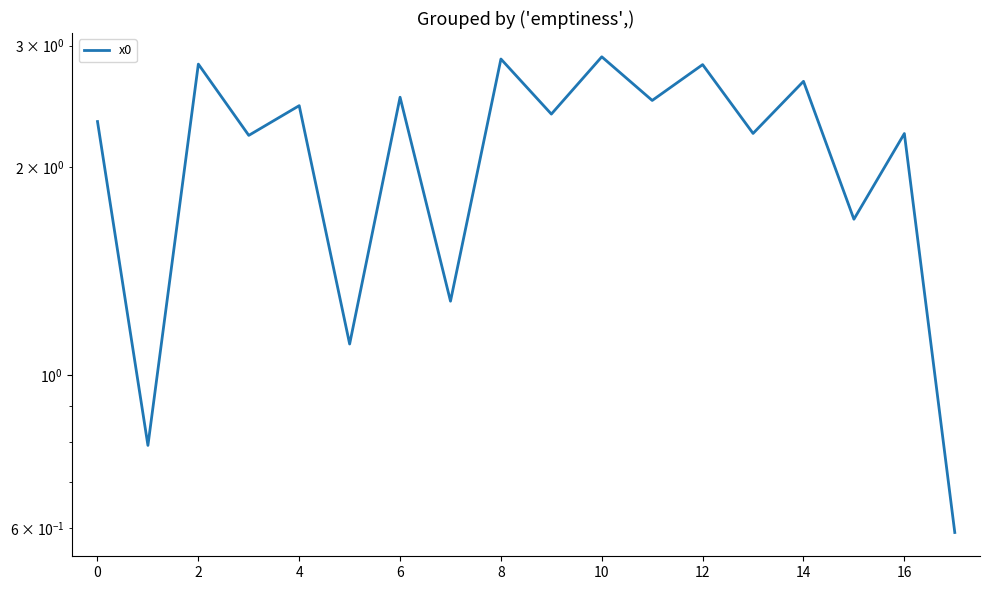

How many lines are shown in the chart?

1